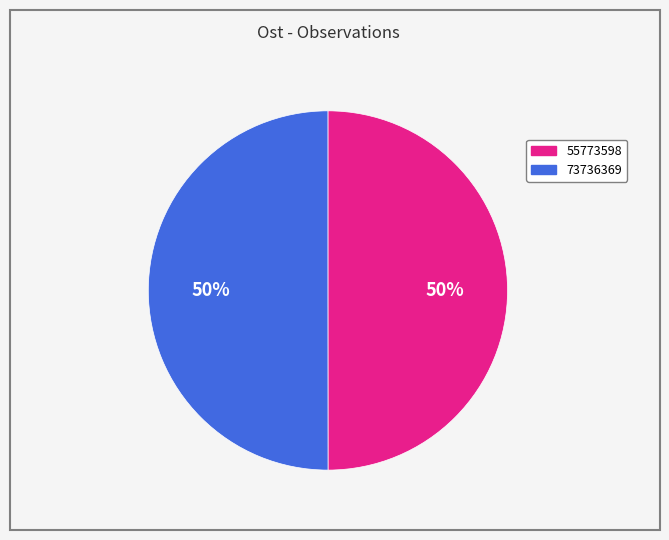

The 55773598 slice represents 50% of the pie. True or false?

True